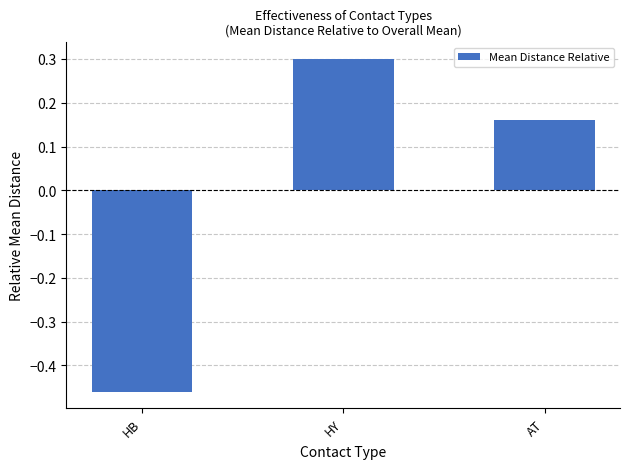

True or false: the data shows -0.2 at HB.

False